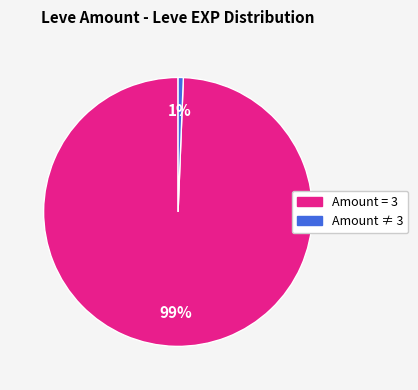

To the nearest percent, what is the average slice percentage?

50%